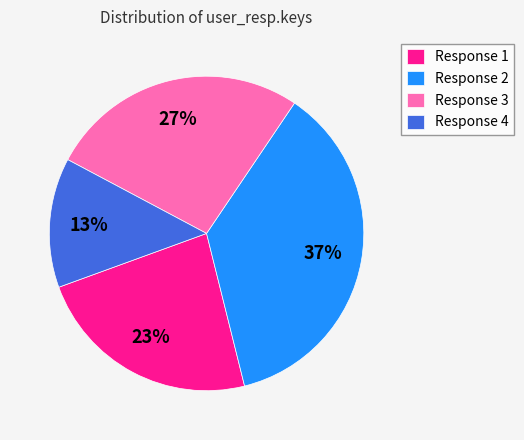

Is there a majority slice in this chart?

No